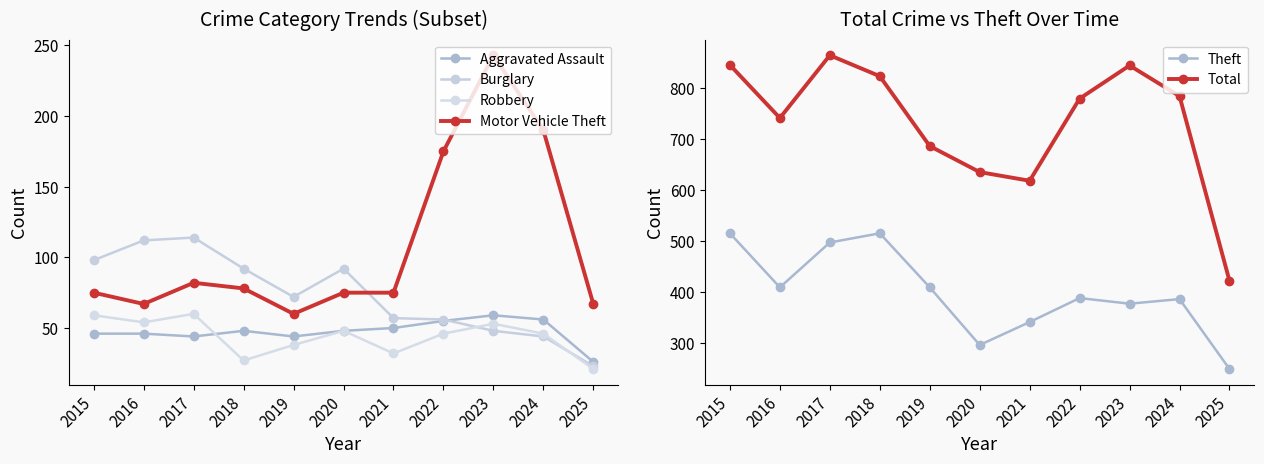

List the labels in order of Total value, largest first.

2017, 2015, 2023, 2018, 2024, 2022, 2016, 2019, 2020, 2021, 2025